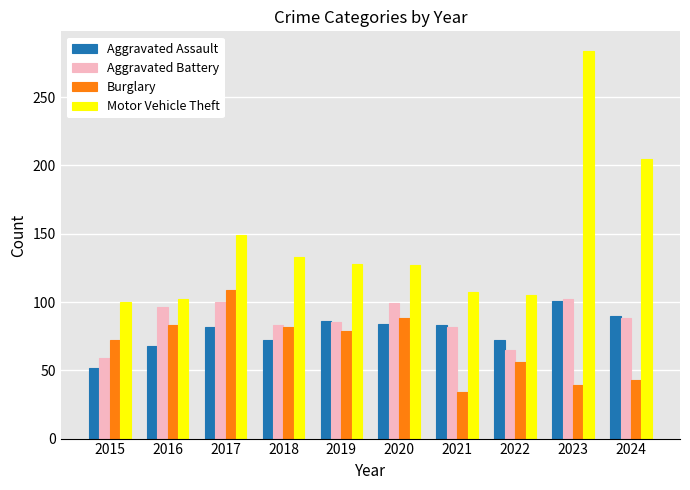

At which category does the chart reach its peak across all series?

2023